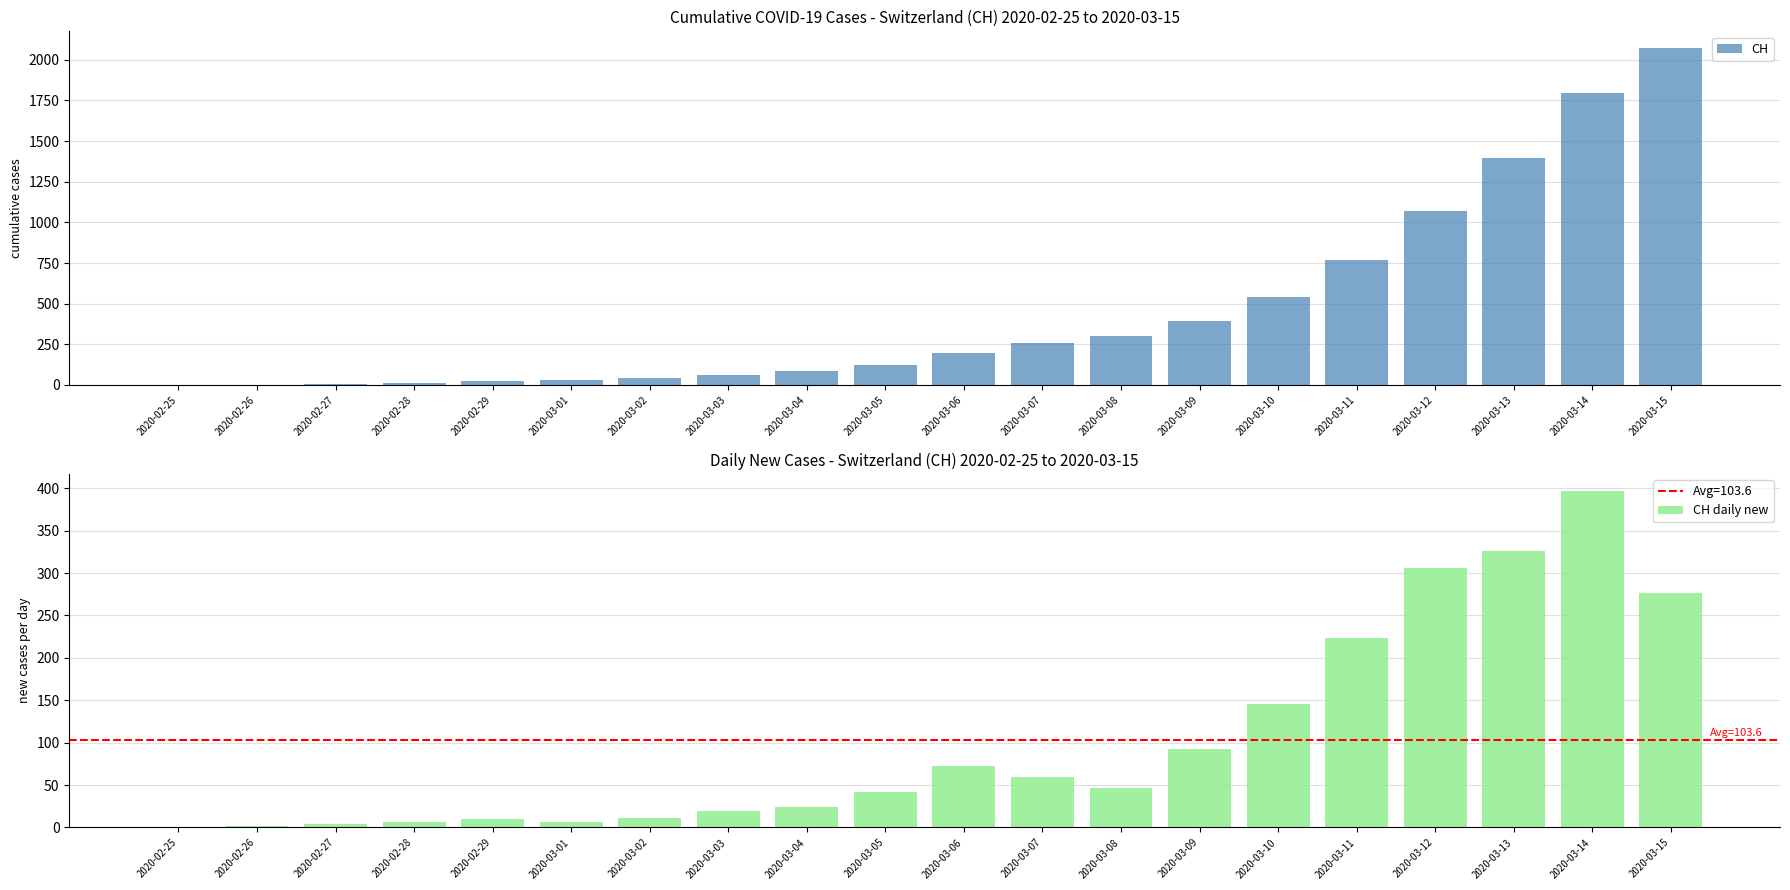

At how many categories does at least one series exceed 764?

5